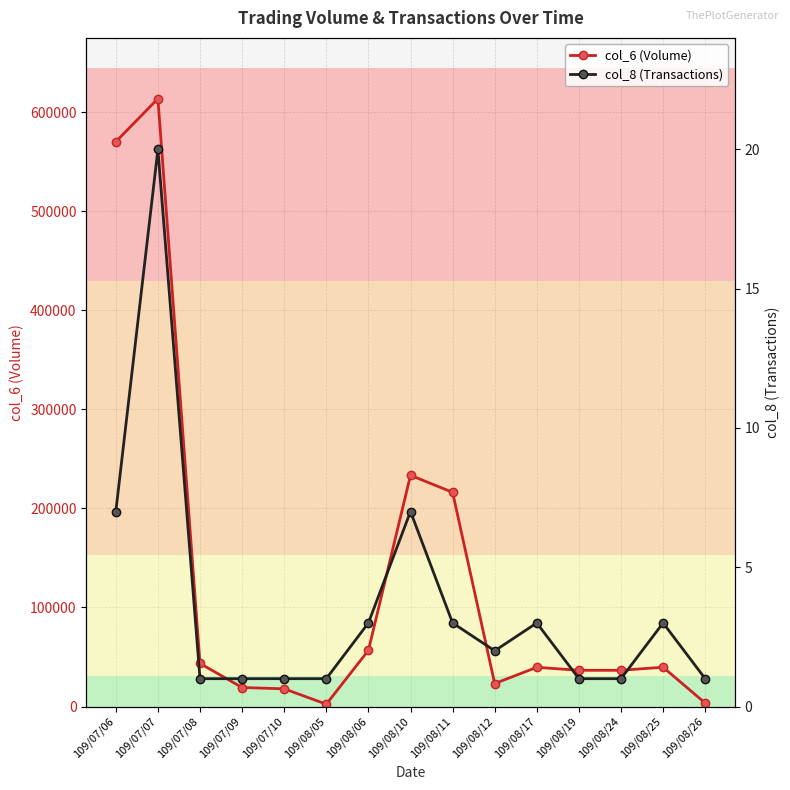

At which category does col_6 (Volume) reach its first local valley?

109/08/05